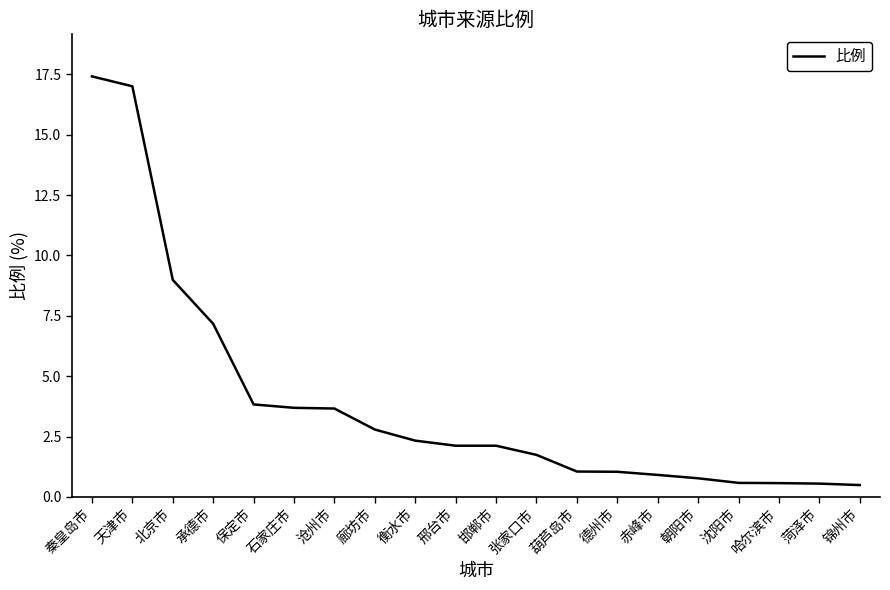

True or false: the data shows 0.6 at 沈阳市.

True